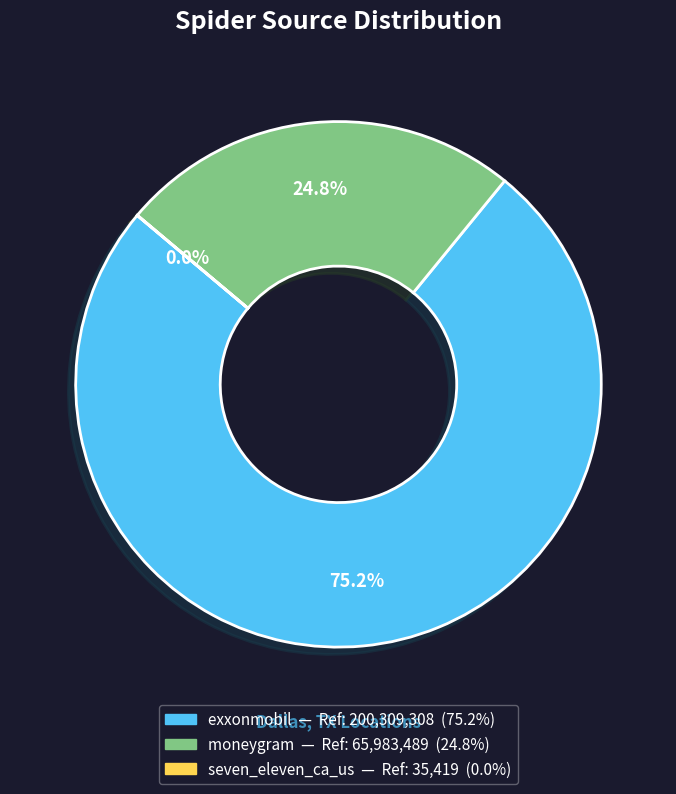

To the nearest percent, what portion does moneygram represent?

25%